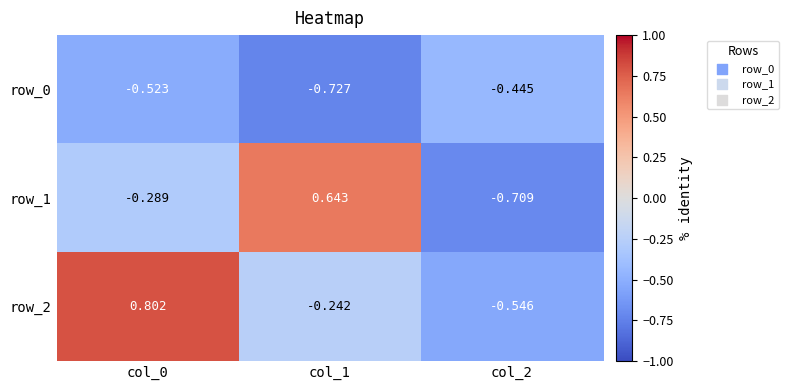

How many distinct data groups are displayed?

3